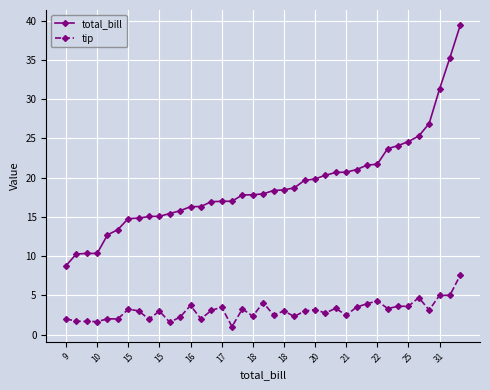

Which series has the largest range (max minus min)?

total_bill